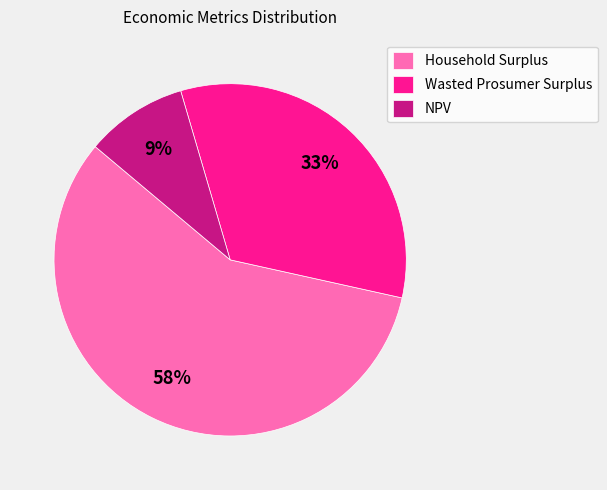

Do Wasted Prosumer Surplus and Household Surplus together represent more than half of the pie?

Yes